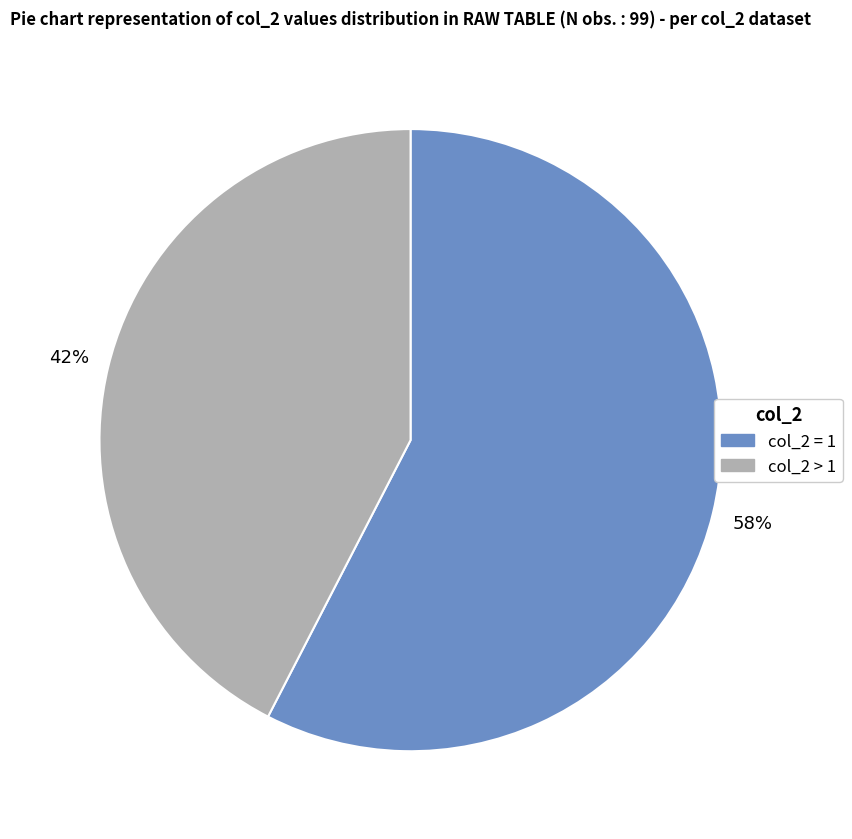

To the nearest percent, what is the average slice percentage?

50%